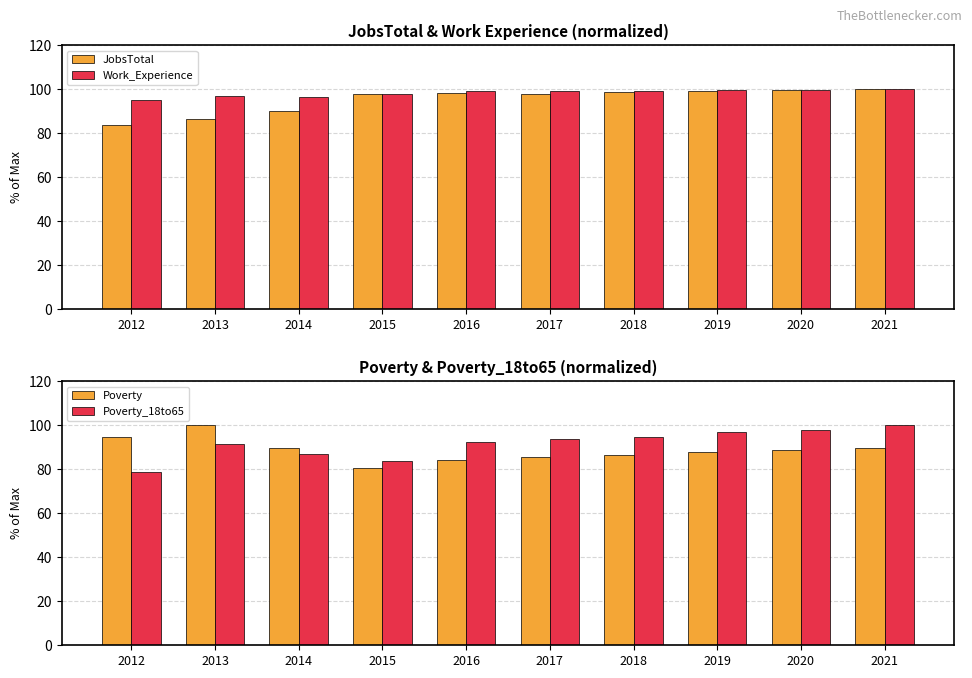

How many data points does each series have?

10